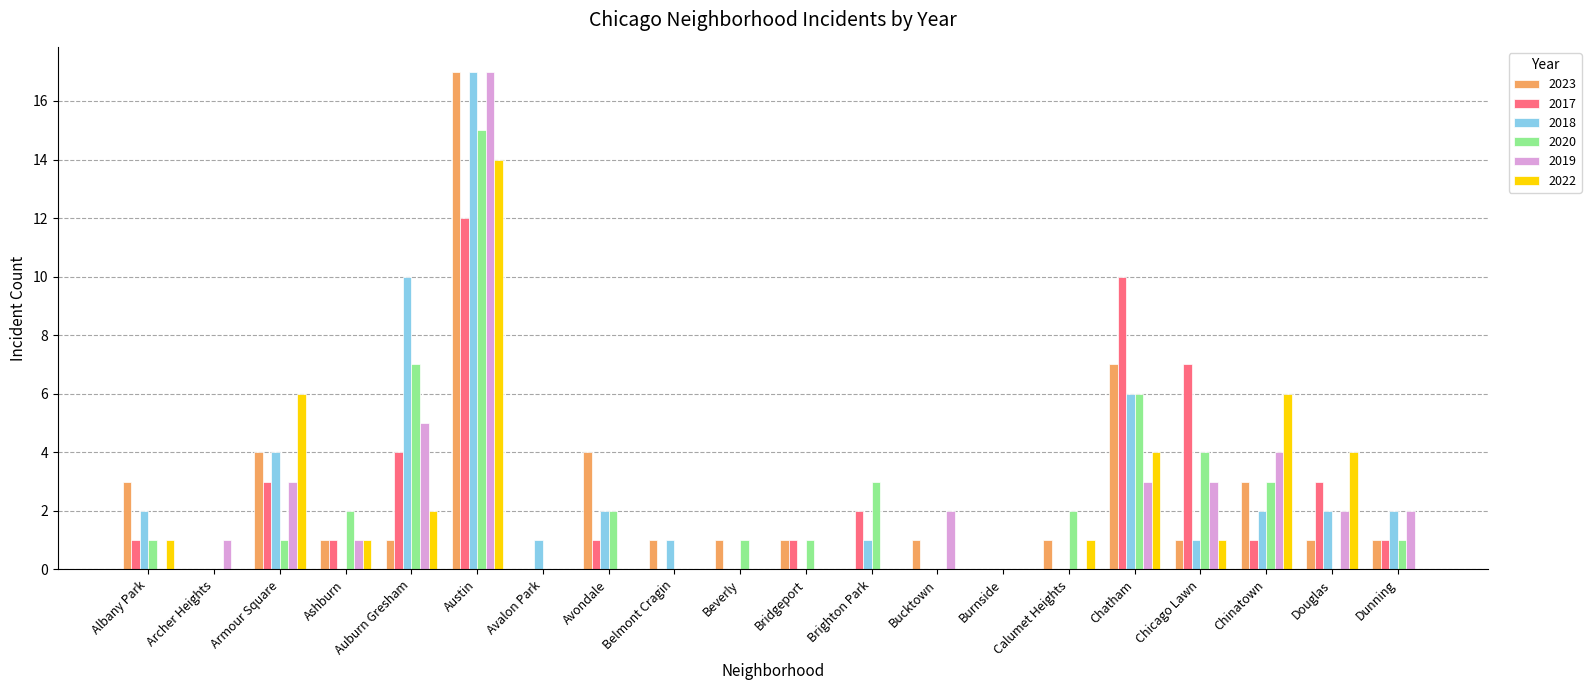

Reading right to left, list all the values displayed in this chart.

2023: 1	1	3	1	7	1	0	1	0	1	1	1	4	0	17	1	1	4	0	3
2017: 1	3	1	7	10	0	0	0	2	1	0	0	1	0	12	4	1	3	0	1
2018: 2	2	2	1	6	0	0	0	1	0	0	1	2	1	17	10	0	4	0	2
2020: 1	0	3	4	6	2	0	0	3	1	1	0	2	0	15	7	2	1	0	1
2019: 2	2	4	3	3	0	0	2	0	0	0	0	0	0	17	5	1	3	1	0
2022: 0	4	6	1	4	1	0	0	0	0	0	0	0	0	14	2	1	6	0	1